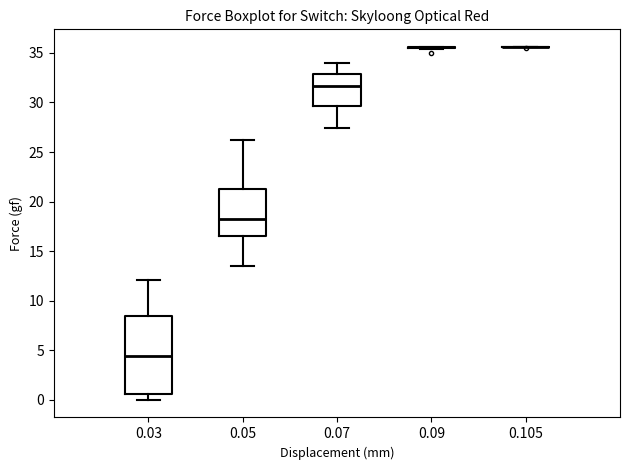

Where is the lower edge of the box at x = 0.05 on the y-axis? The values are not printed on the chart, so give them approximately, as read against the axis.

16.5